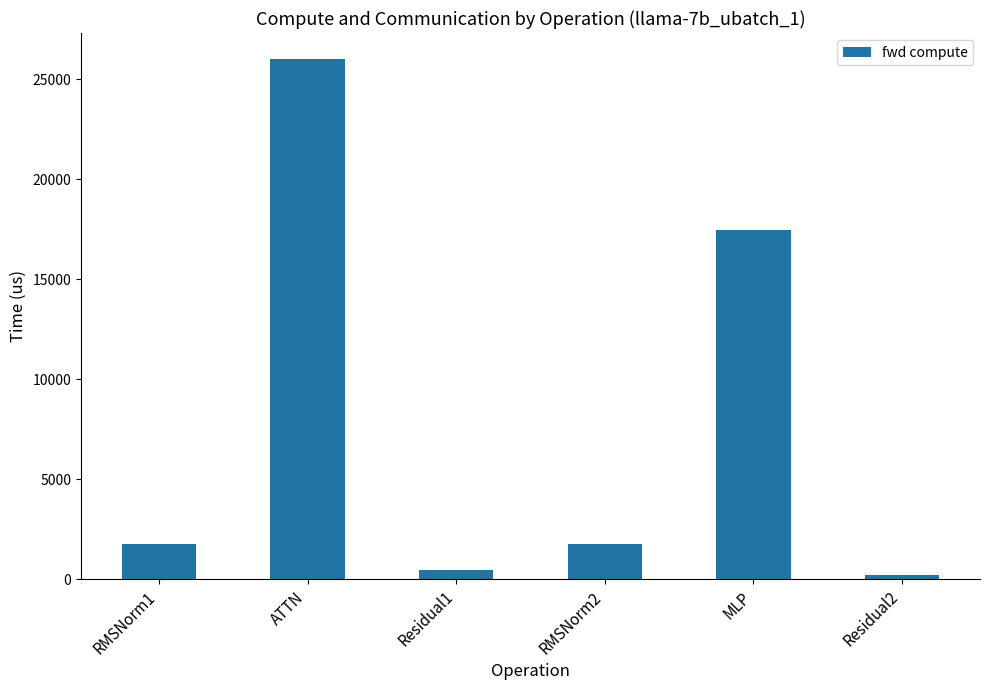

True or false: the data shows 7100.5 at ATTN.

False